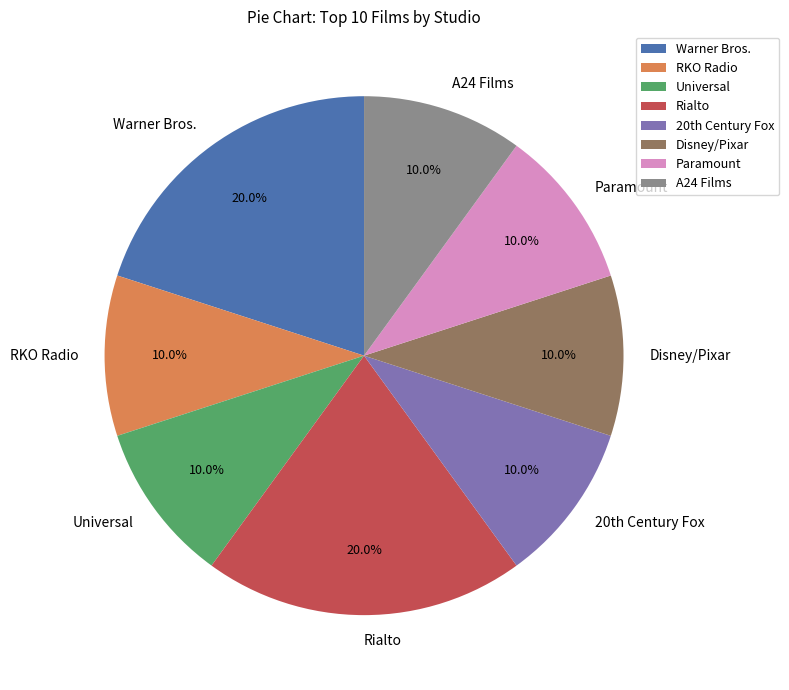

Approximately how many times larger is the value at Disney/Pixar compared to Warner Bros.?

0.5